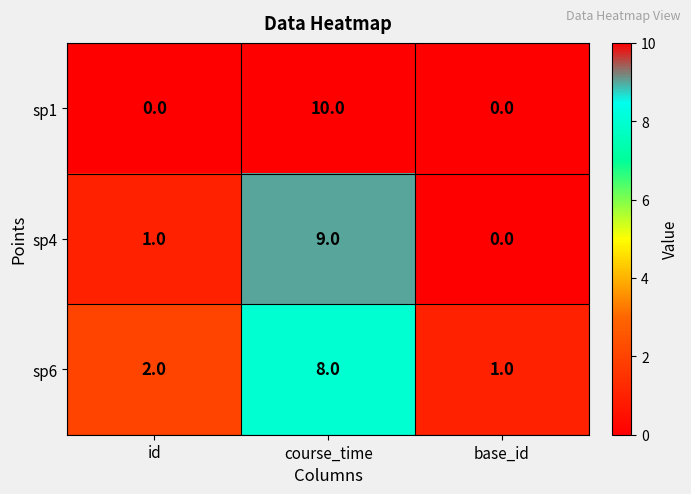

Which category has the lowest value in the sp6 series?

base_id